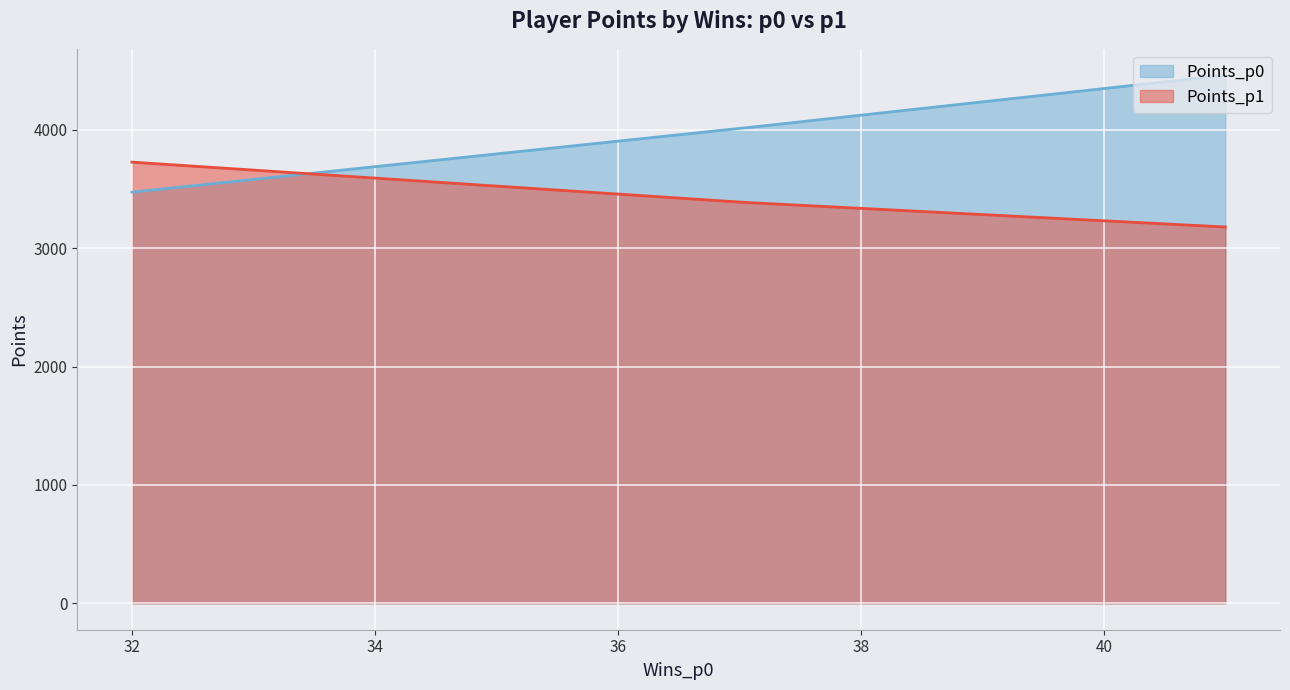

How many Points_p0 values are between 3473 and 4461?

3